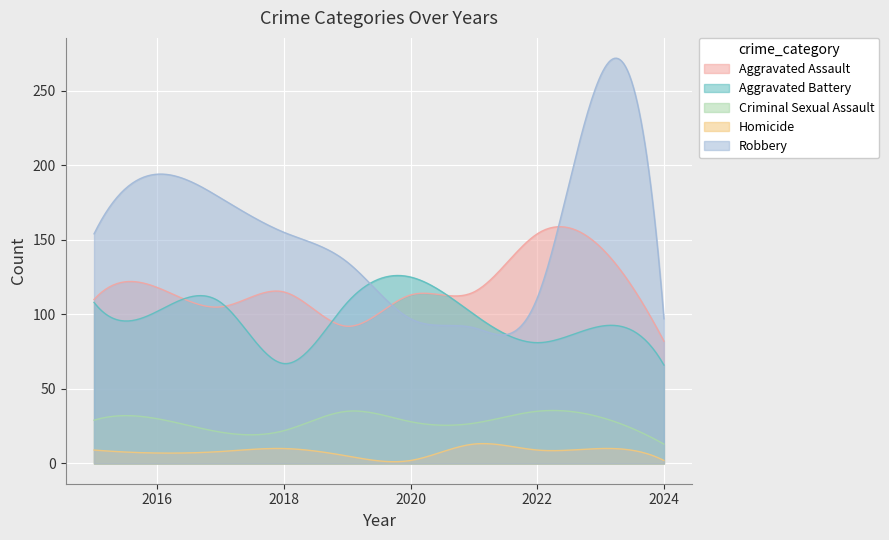

What is the difference between the maximum and second lowest values in the Criminal Sexual Assault series?

21.8